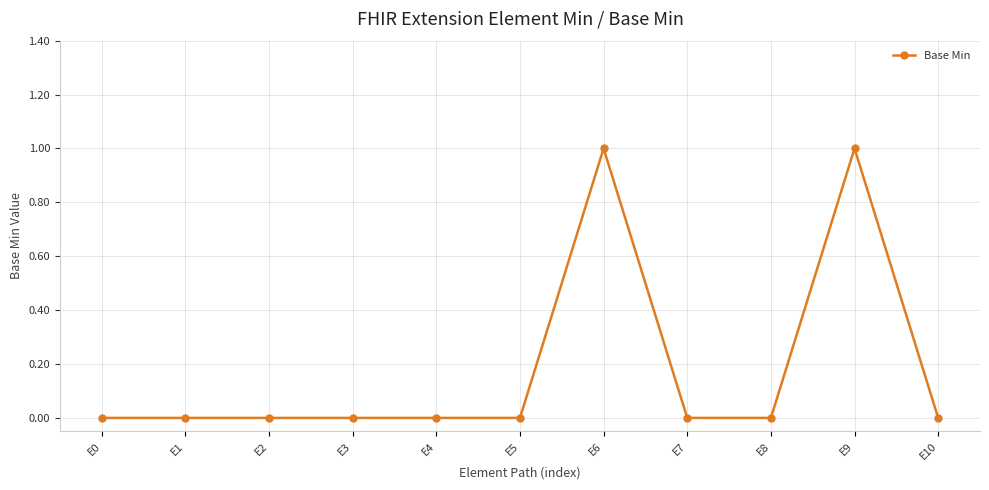

Between E3 and E6, which is larger?

E6